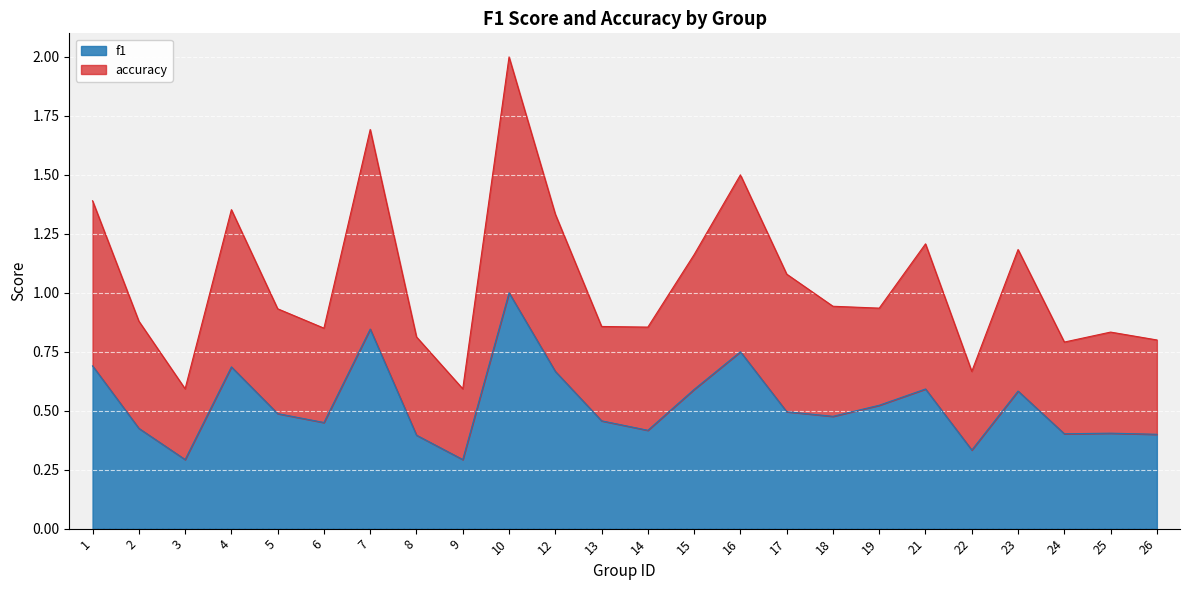

The value of f1 at 7 is 1.2. True or false?

False